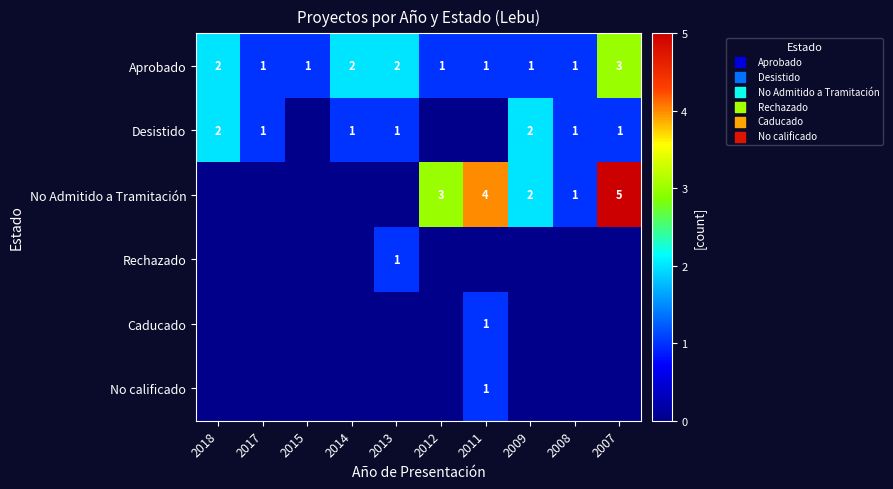

What is the spread (max minus min) of values at 2014?

2